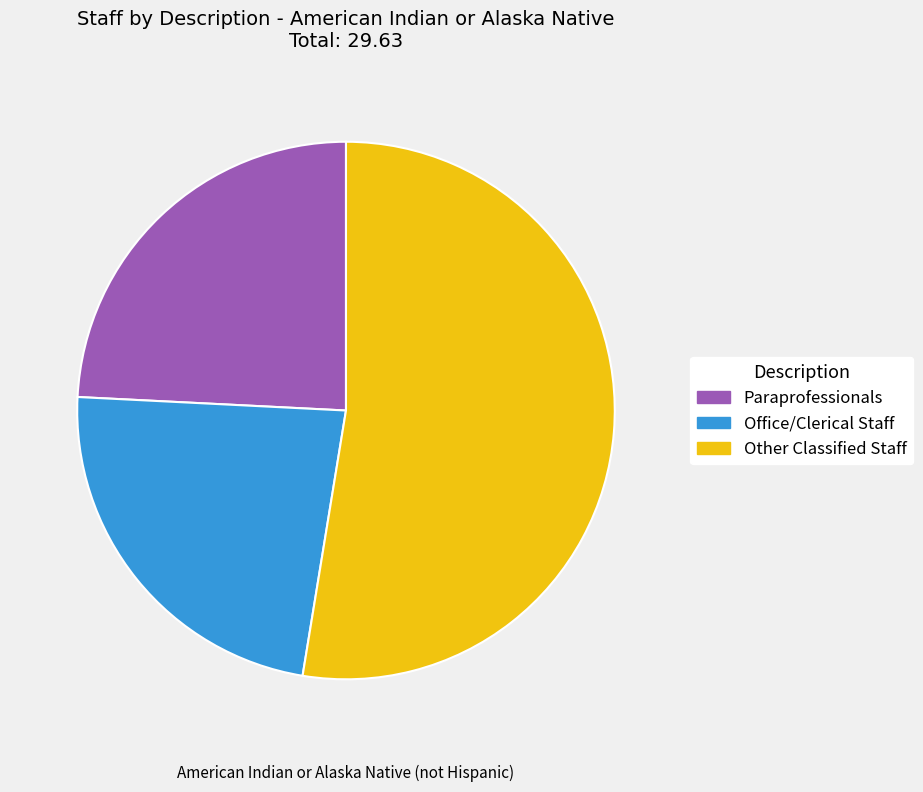

Rank the categories by value from lowest to highest.

Office/Clerical Staff, Paraprofessionals, Other Classified Staff